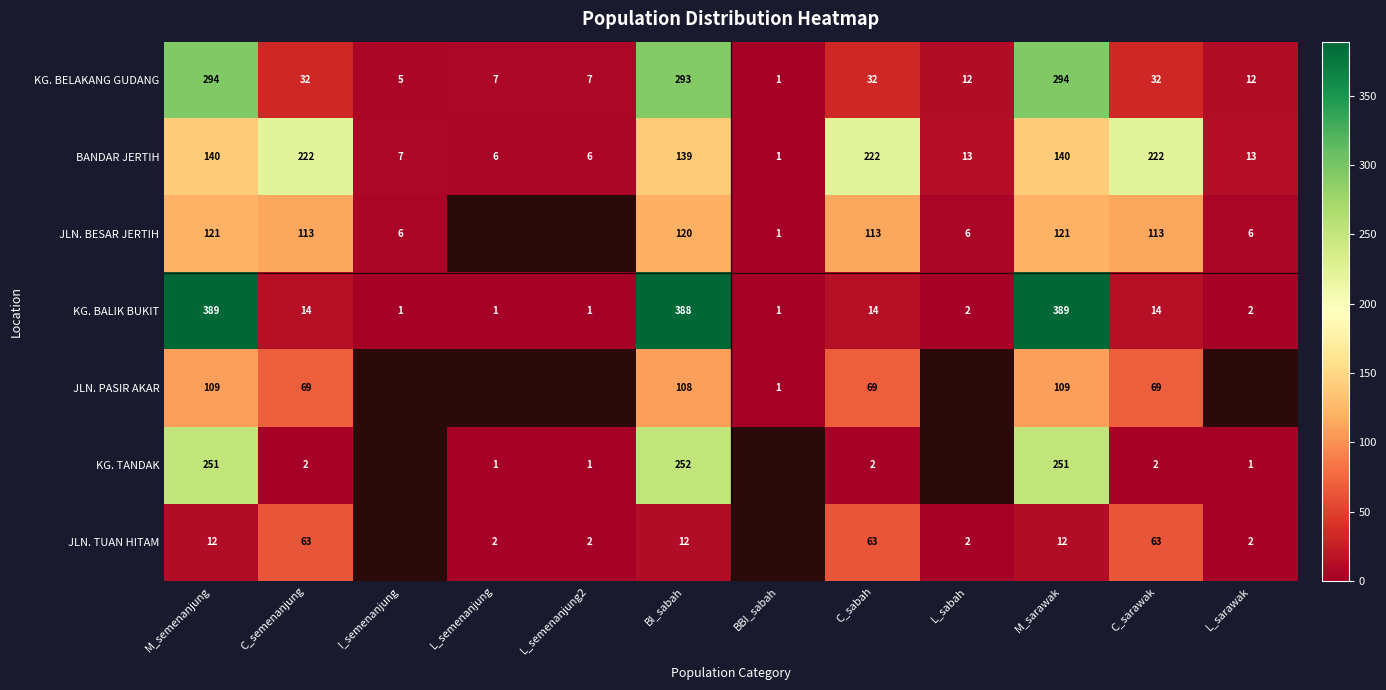

Is the value of JLN. BESAR JERTIH at L_sarawak greater than the value of KG. BELAKANG GUDANG at L_semenanjung2?

No